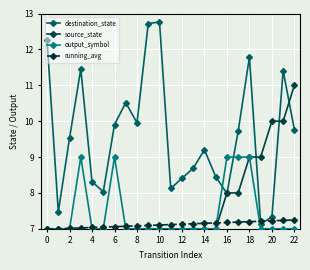

How many intersections are there between running_avg and destination_state?

2